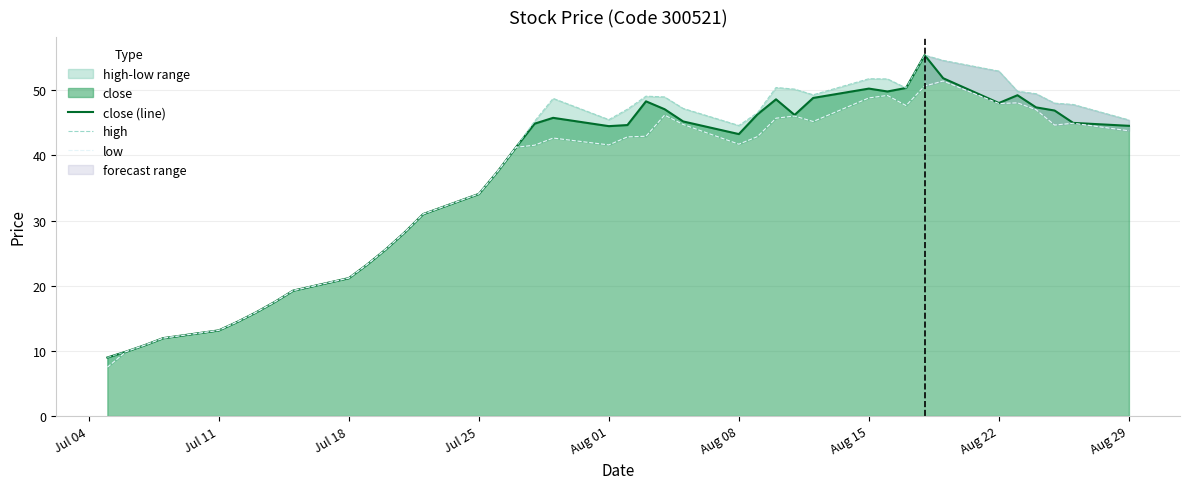

True or false: close (line) has a value of 26.9 at Aug 22.

False